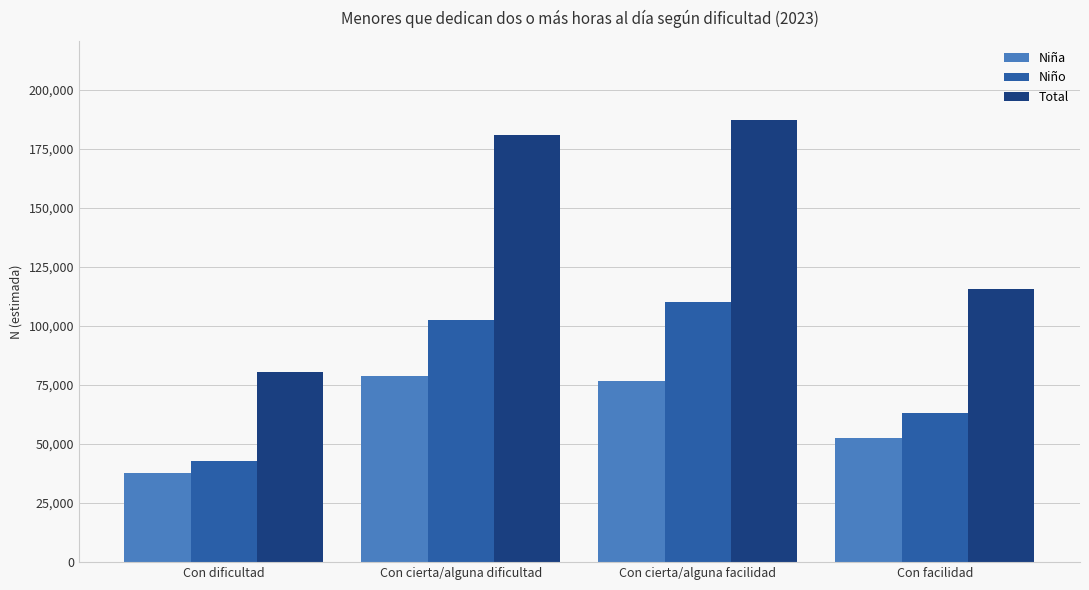

Rank the series at Con facilidad from highest to lowest value.

Total, Niño, Niña